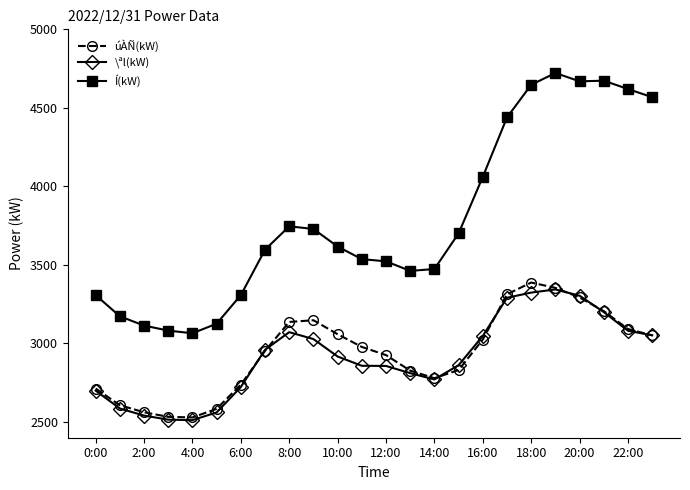

What is the difference between the second highest and minimum values in the úÀÑ(kW) series?

825